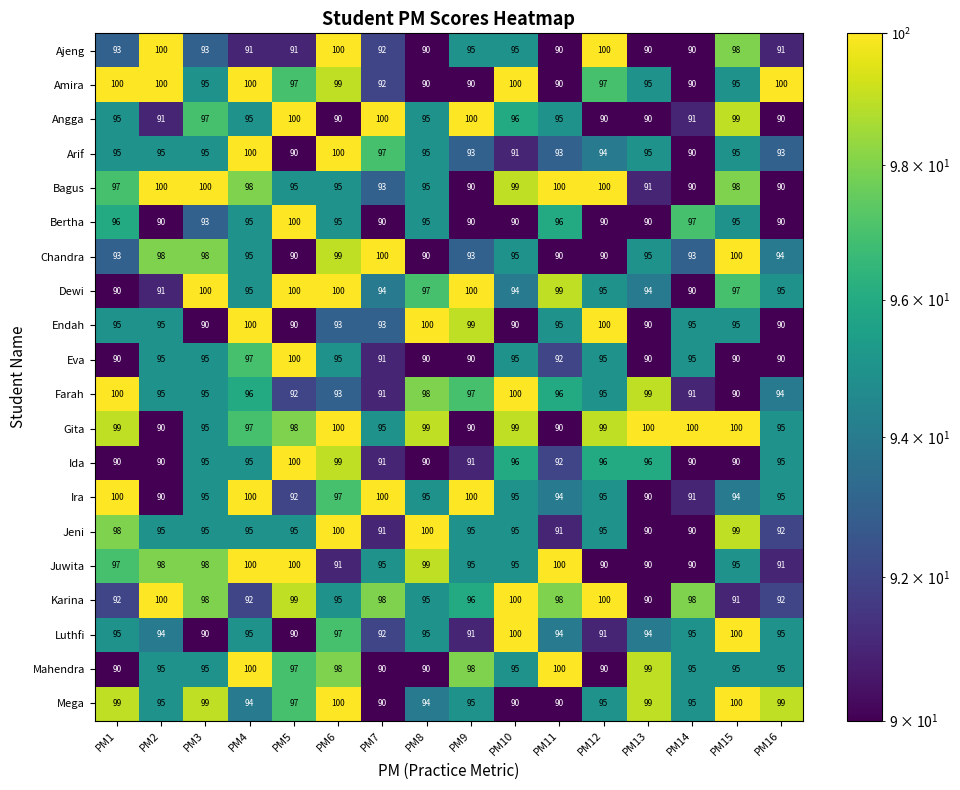

What is the difference between the maximum and minimum values in the Eva series?

10